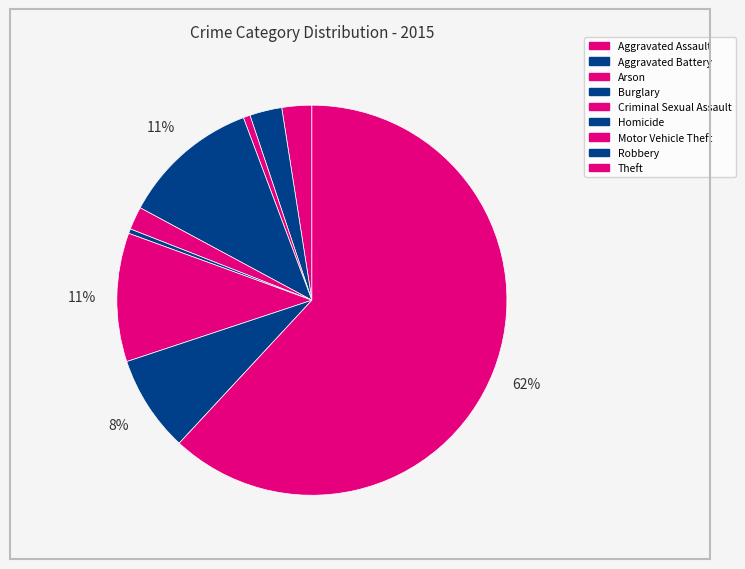

How many slices are in this pie chart?

9